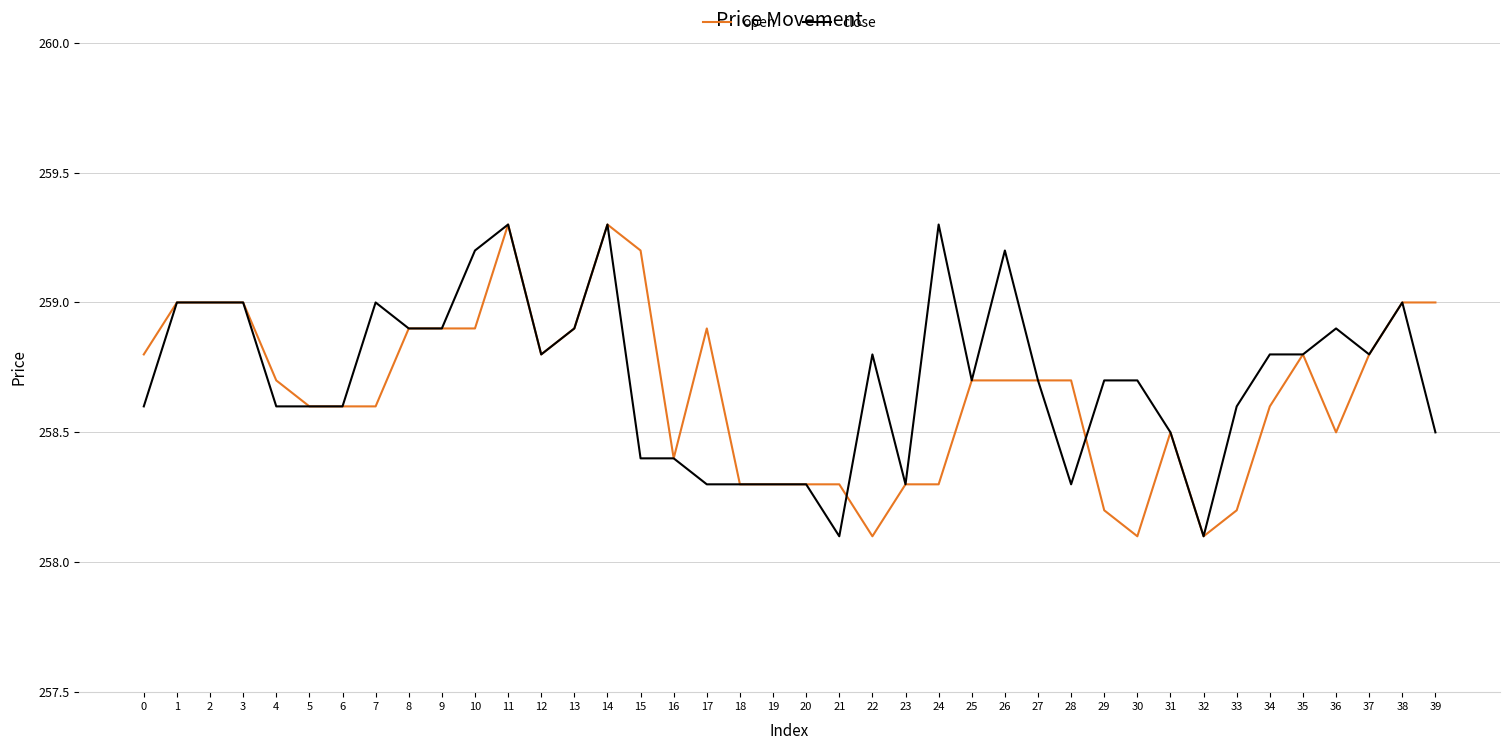

Between 23 and 39, which series saw the biggest shift?

open